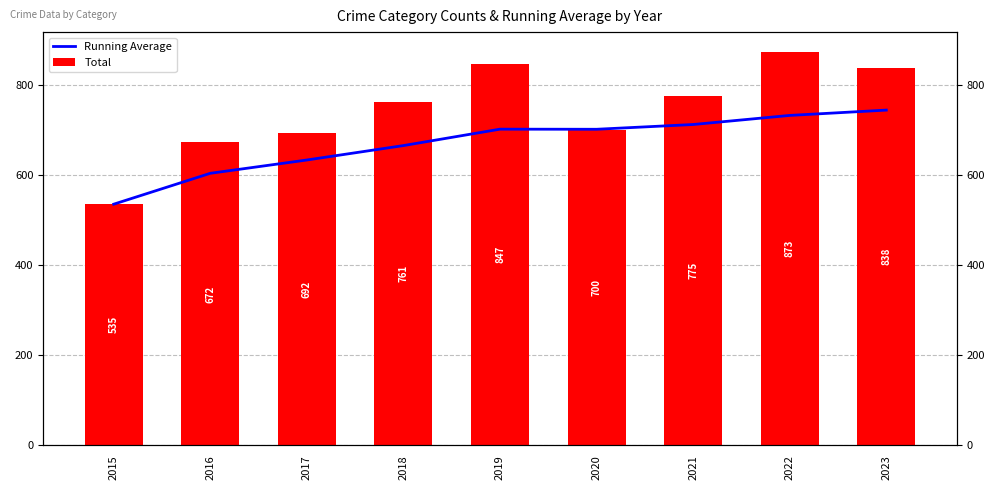

How many groups of bars are there?

9